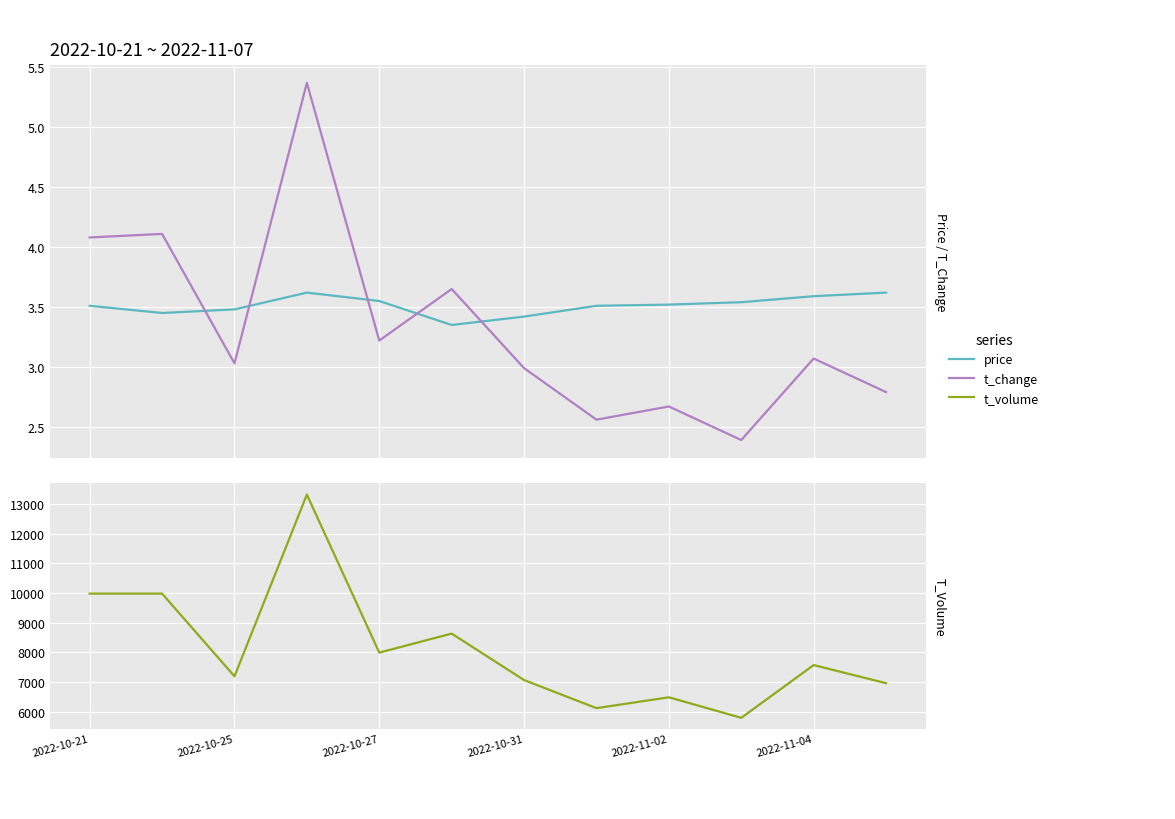

How many lines are shown in the chart?

3